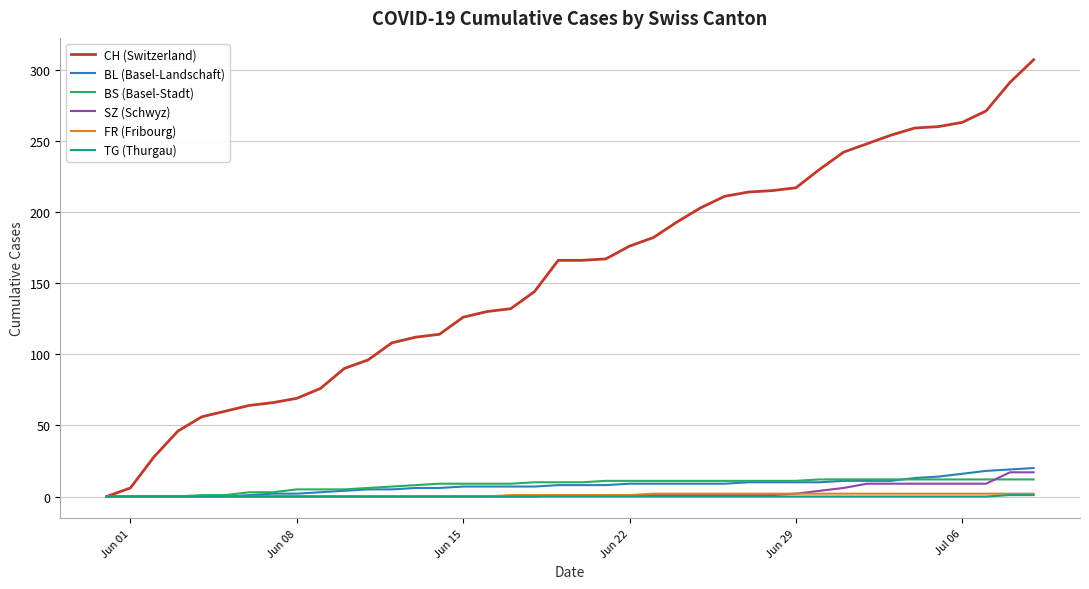

What is the sum of all BL (Basel-Landschaft) values?

304